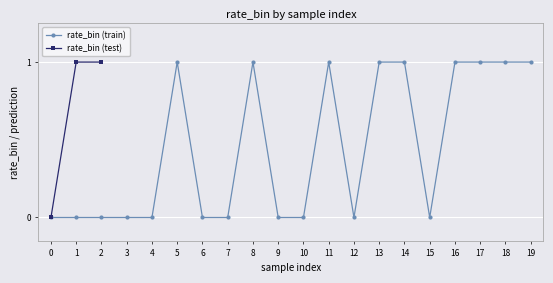

What is the value of the rate_bin (train) point at the 12th from the left?

1